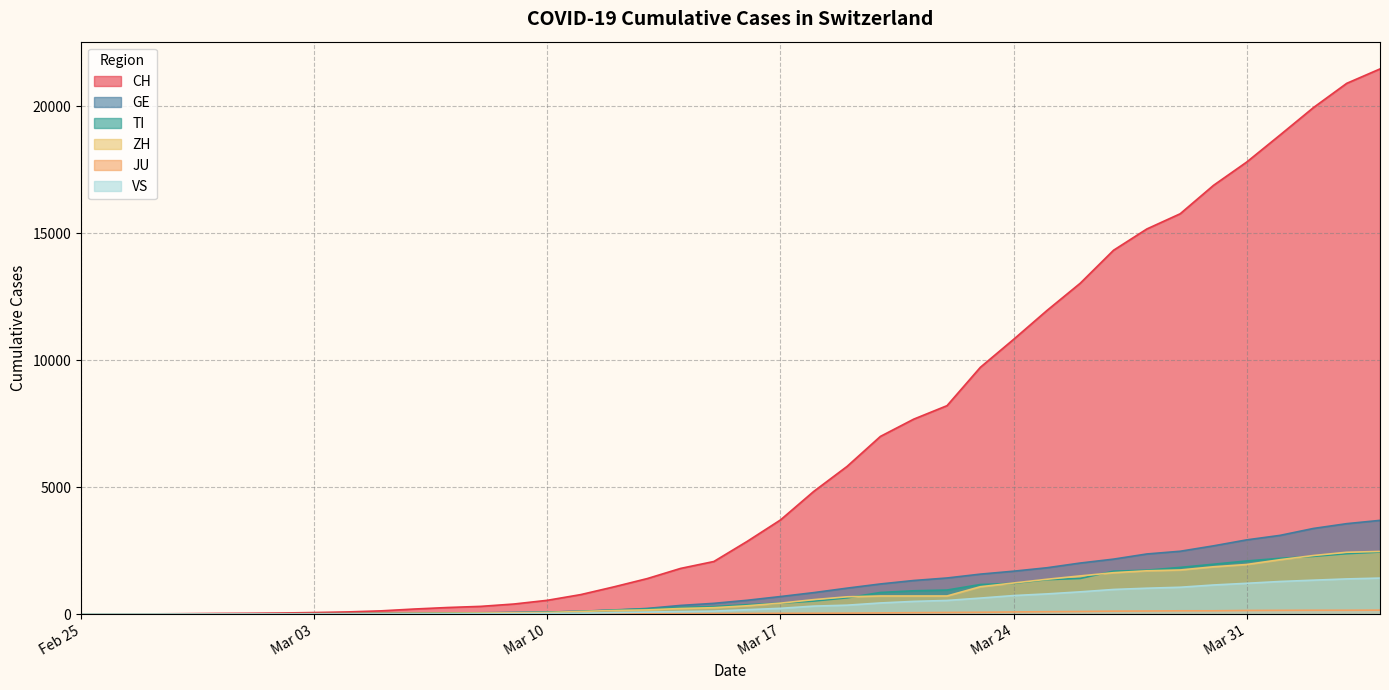

What is the greatest value displayed?

21473